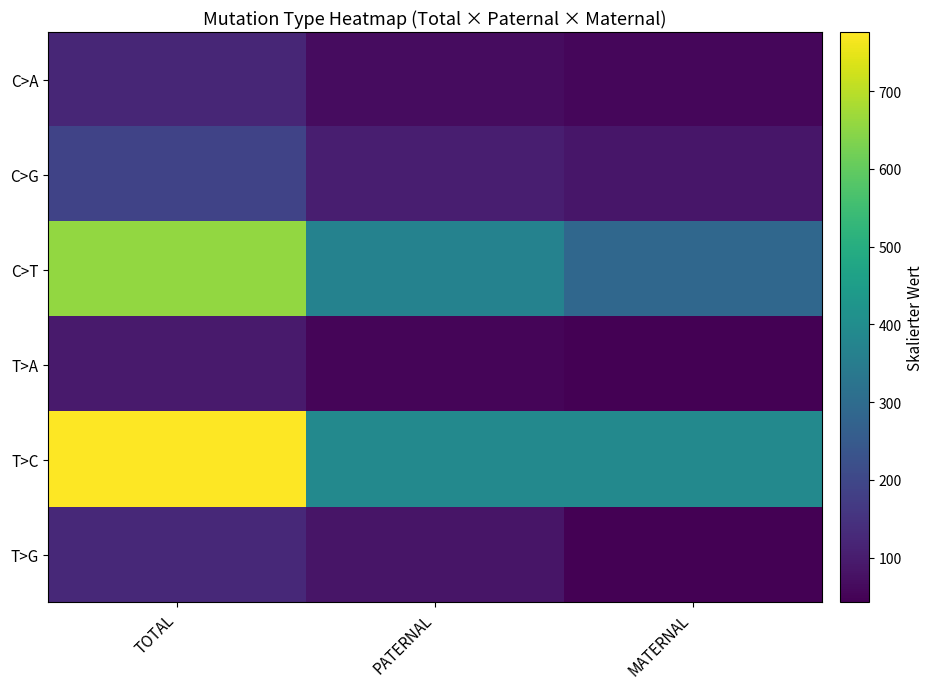

Between TOTAL and PATERNAL, which series saw the biggest shift?

T>C